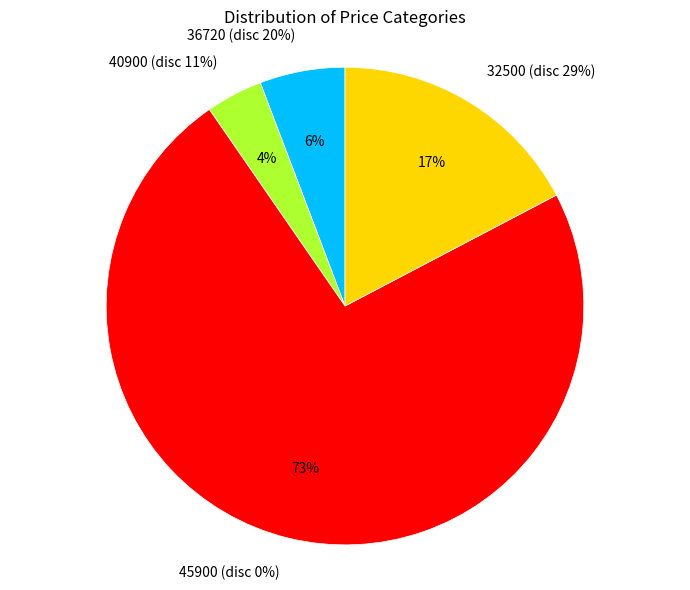

True or false: 45900 accounts for 1% of the total.

False